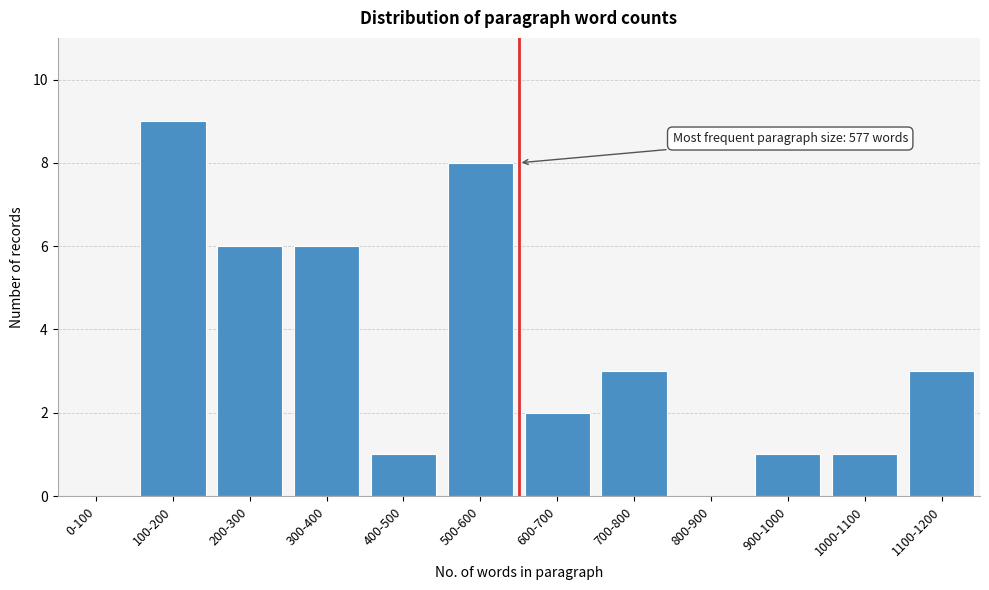

Reading left to right, list all the values displayed in this chart.

0-100=0	100-200=9	200-300=6	300-400=6	400-500=1	500-600=8	600-700=2	700-800=3	800-900=0	900-1000=1	1000-1100=1	1100-1200=3